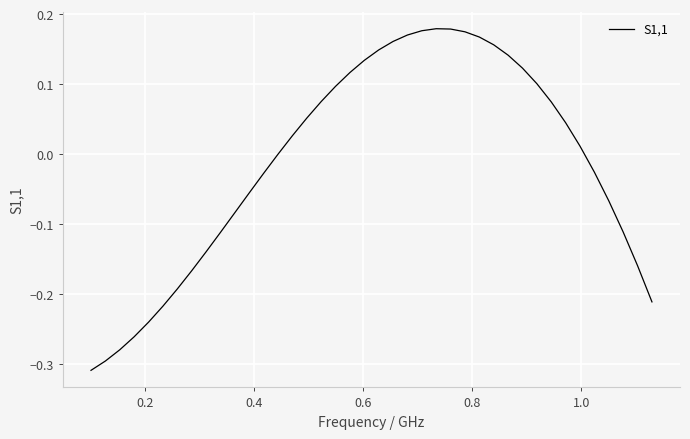

What is the smallest value displayed?

-0.3